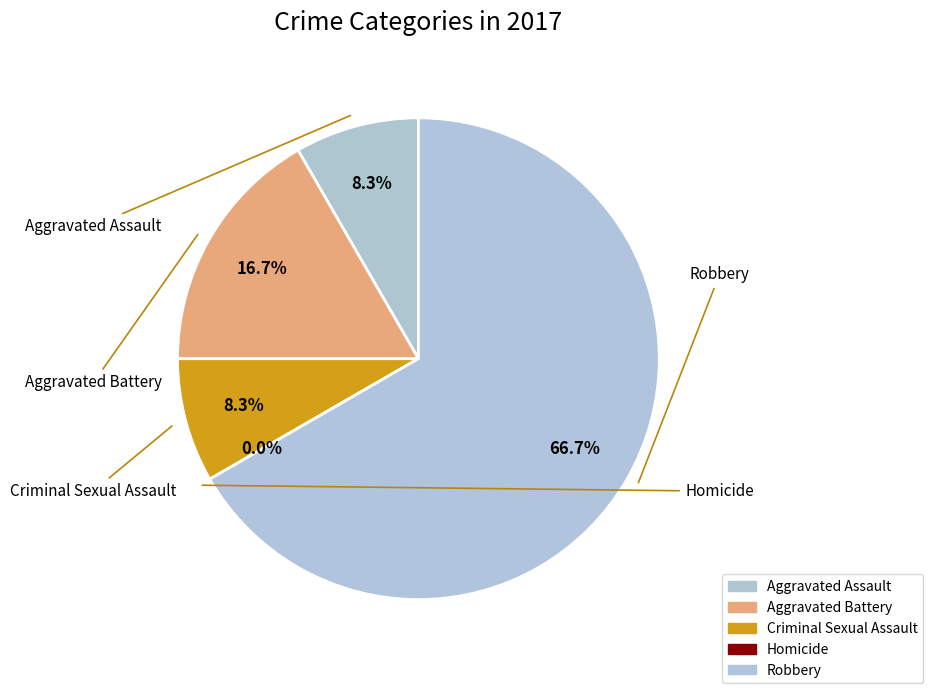

Which category accounts for the majority?

Robbery